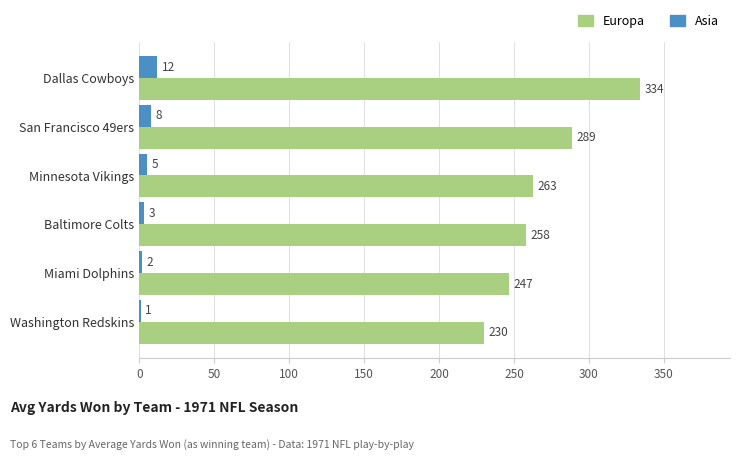

What is the highest value of the Asia series?

12